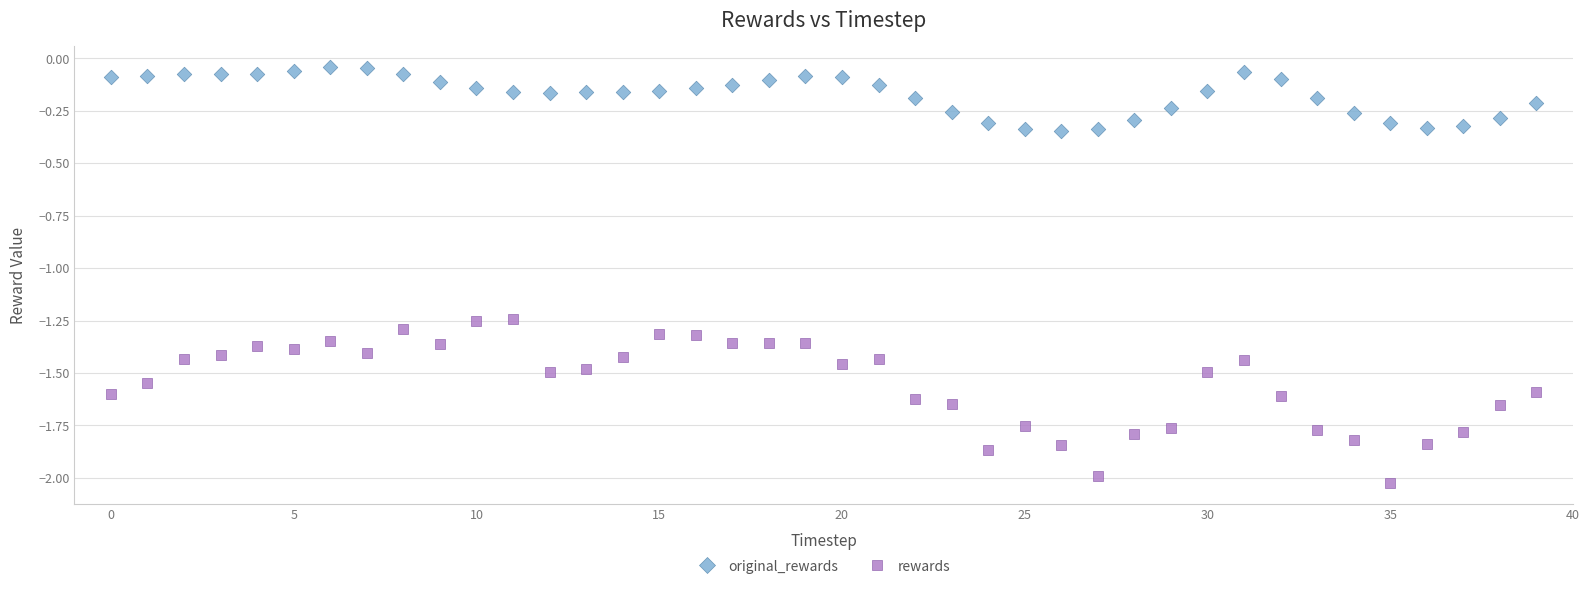

What are all the series names shown in the legend?

original_rewards, rewards